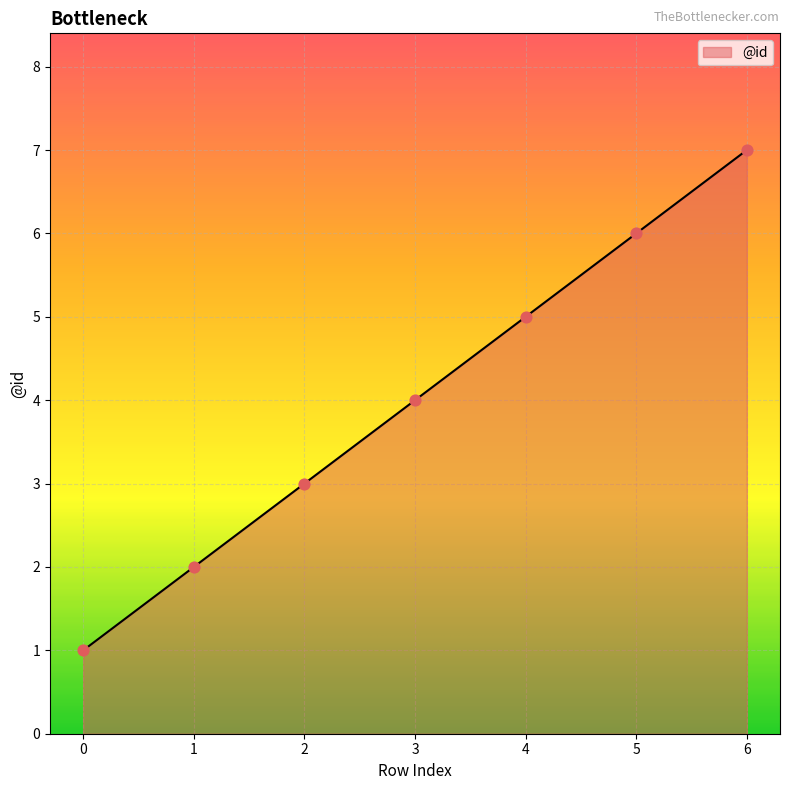

What is the change in value from 0 to 3?

+3